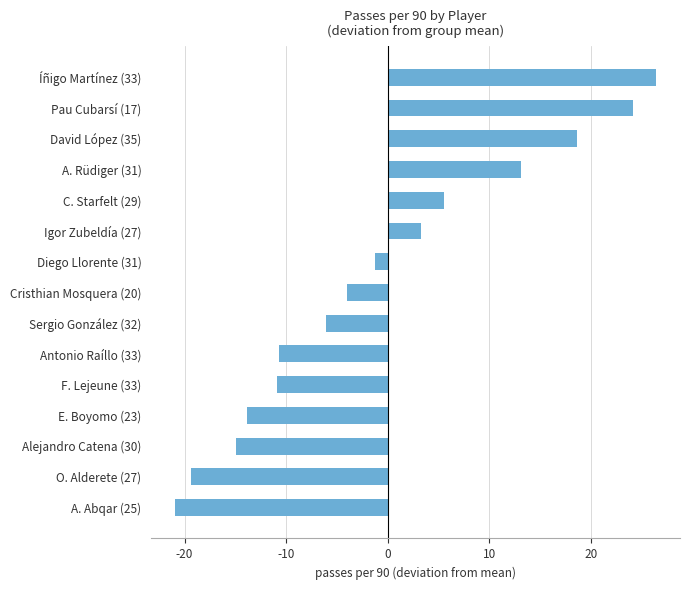

The chart shows a value of 8.0 at Pau Cubarsí (17). True or false?

False